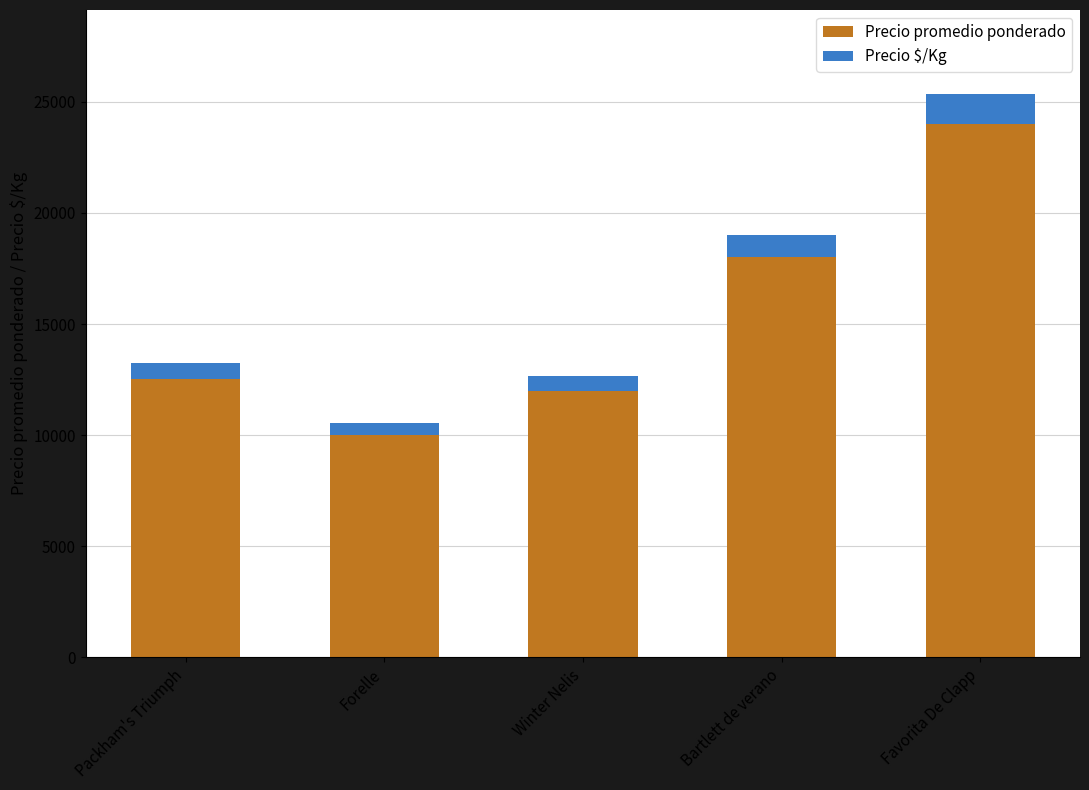

What is the difference between the maximum and minimum values in the Precio promedio ponderado series?

14000